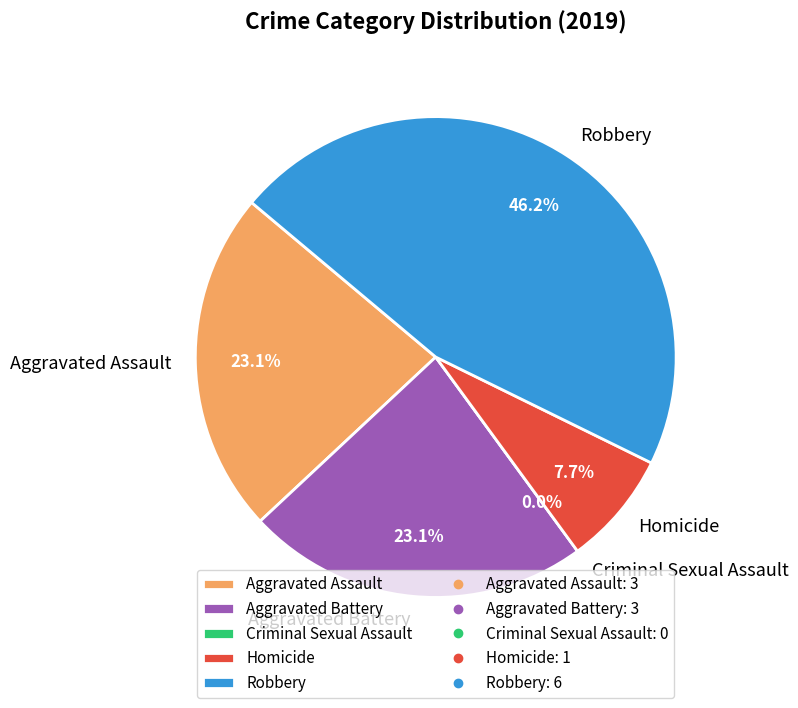

Which category has the biggest portion of the pie?

Robbery